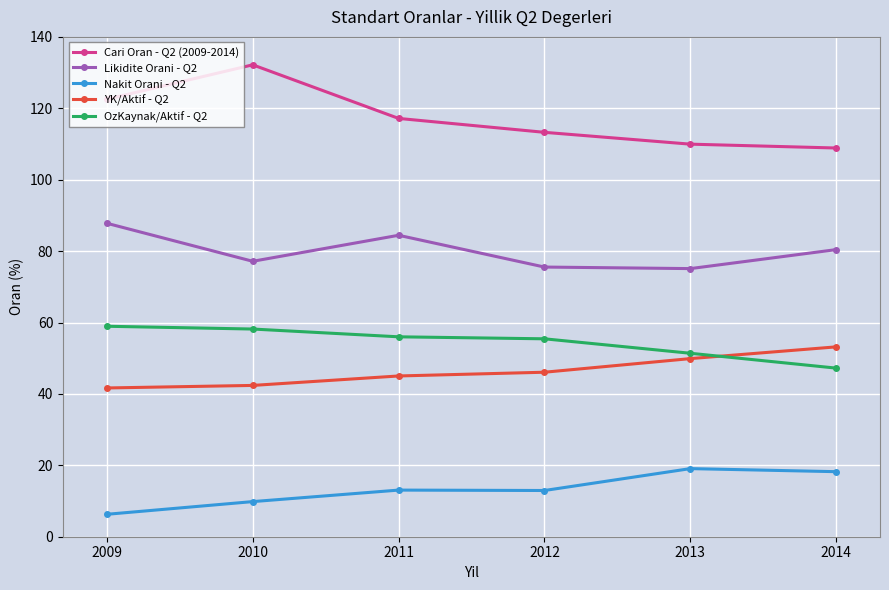

How many lines are shown in the chart?

5